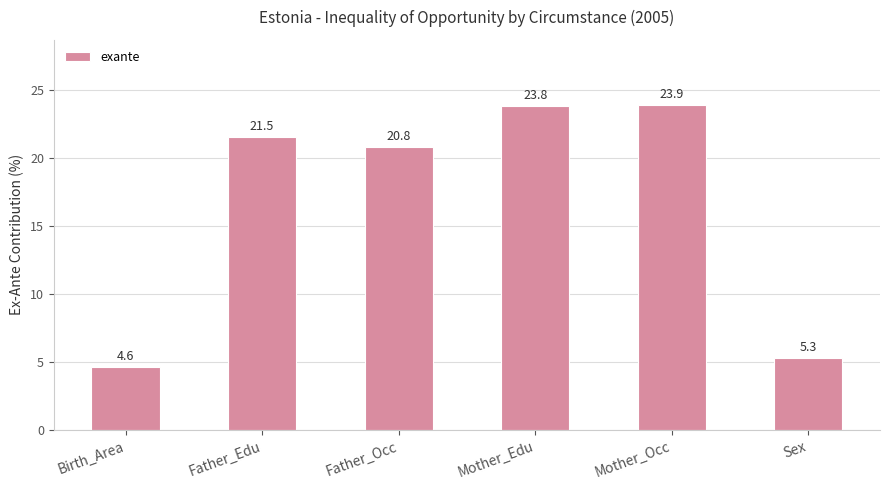

What is the sum of all values?

100.0